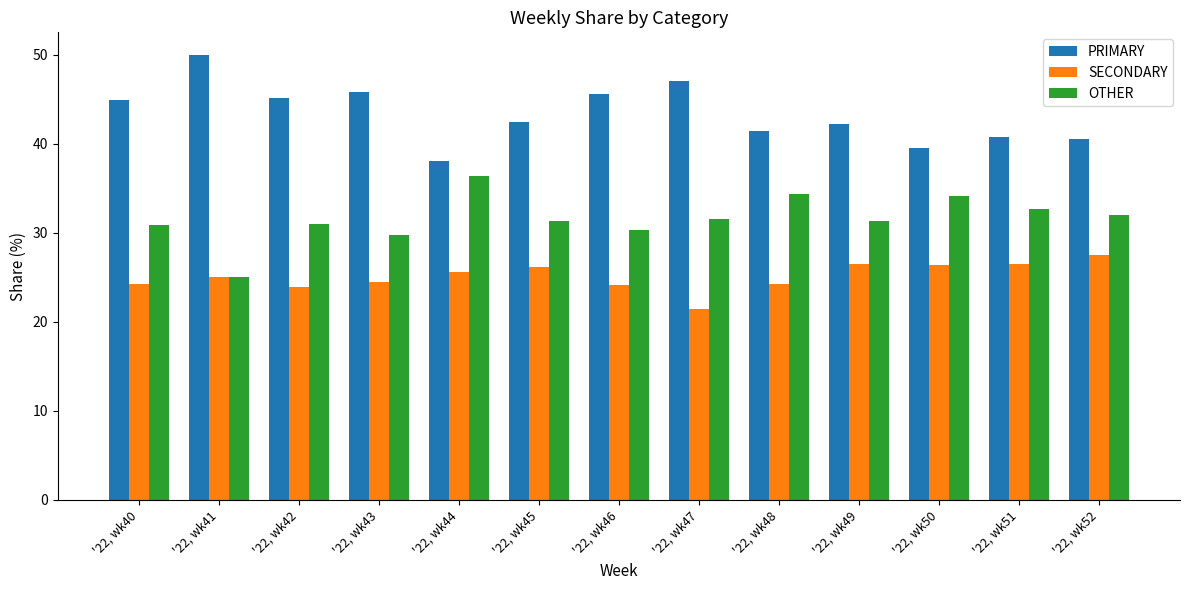

At which label does SECONDARY reach its minimum?

'22, wk47